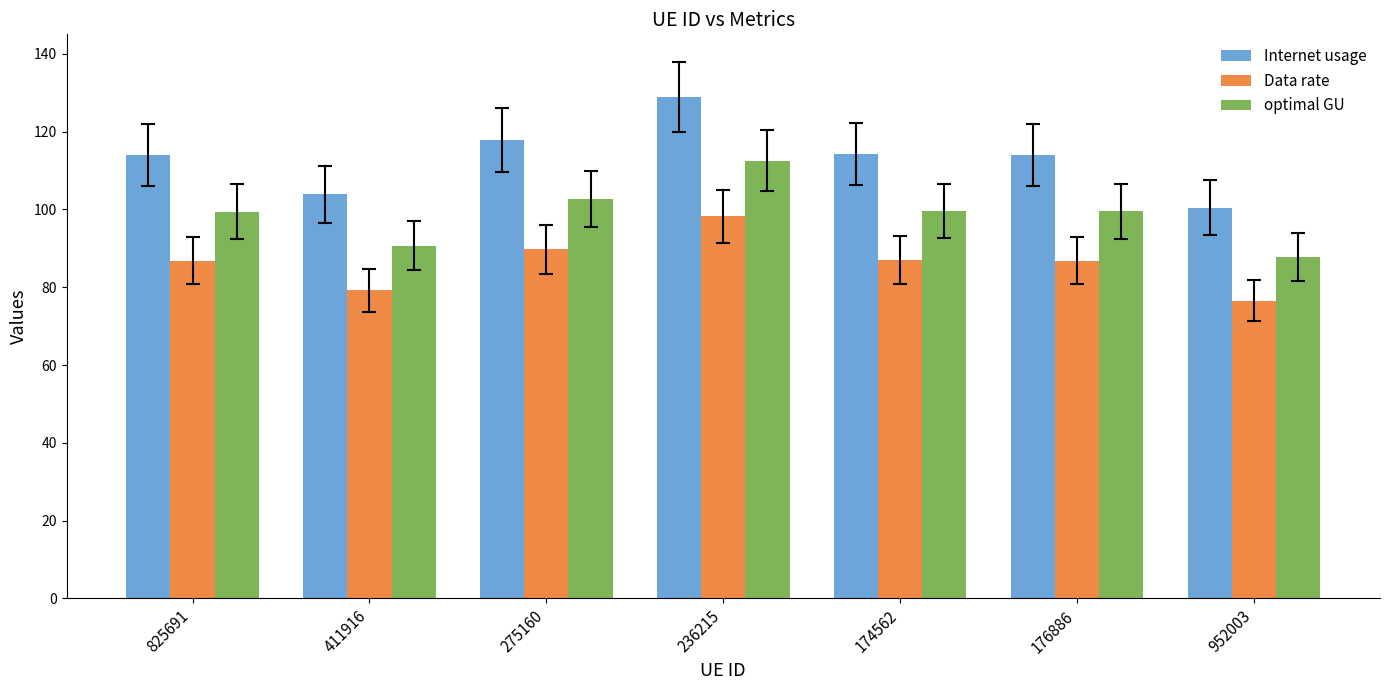

Rank the series by their average value, from lowest to highest.

Data rate, optimal GU, Internet usage